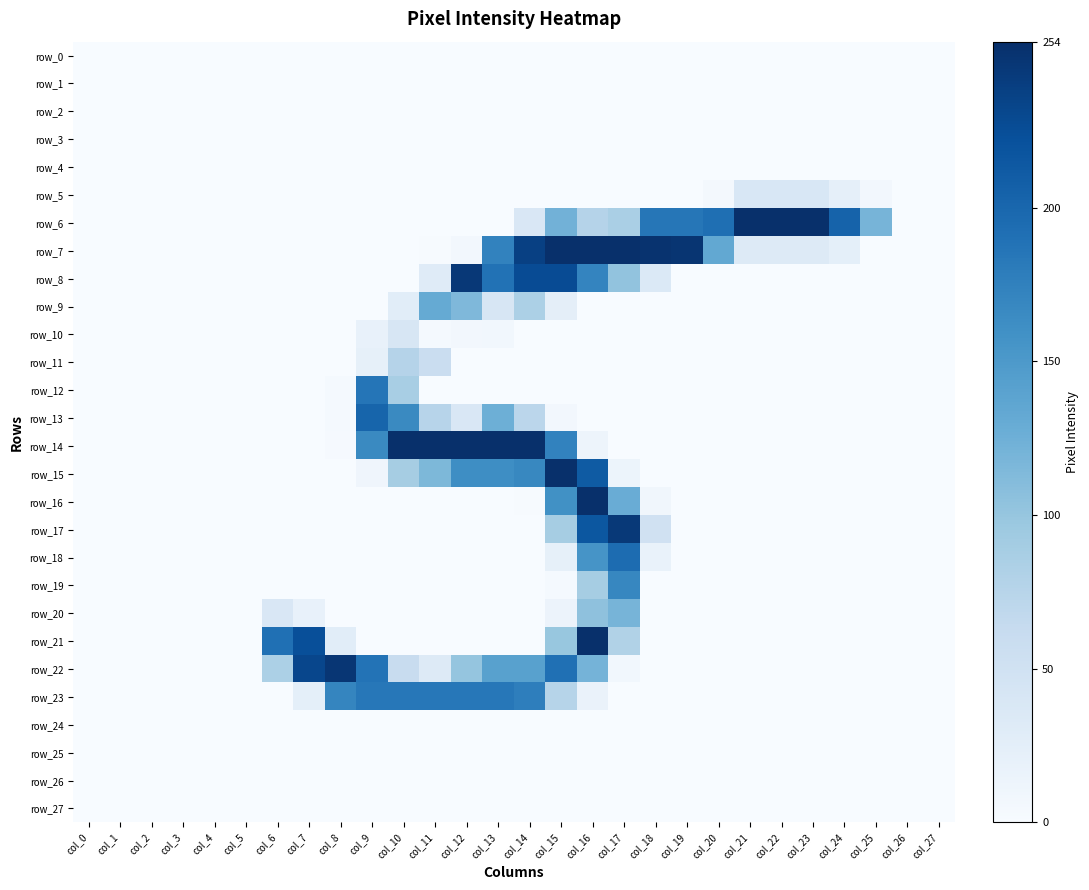

What is the average value of the row_11 series?

6